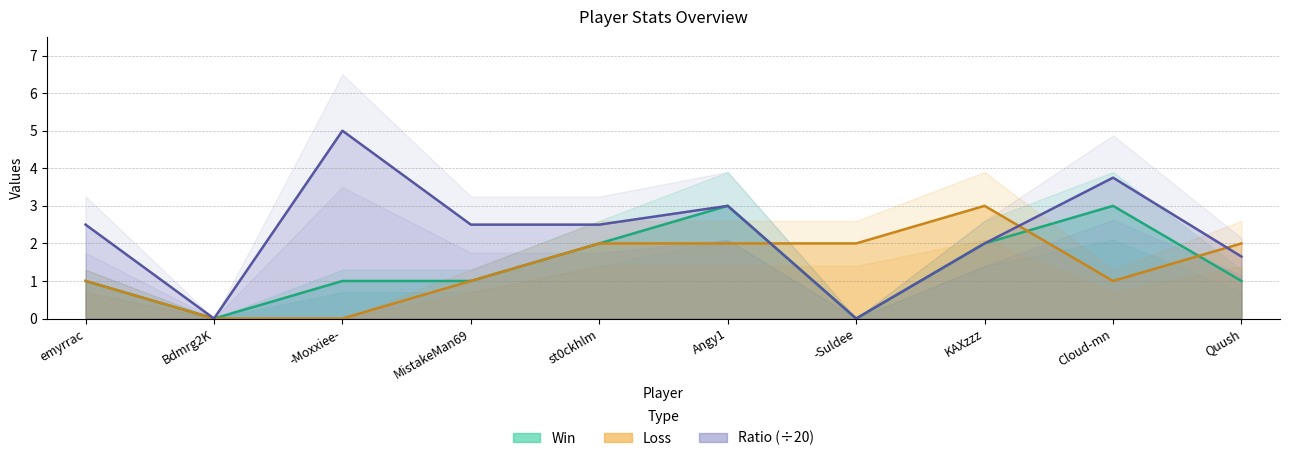

What is the difference between the second highest and minimum values in the Win series?

3.0